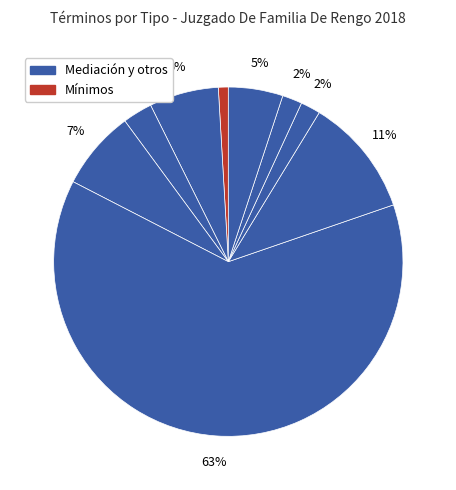

What is the largest slice in the pie chart?

Mediación